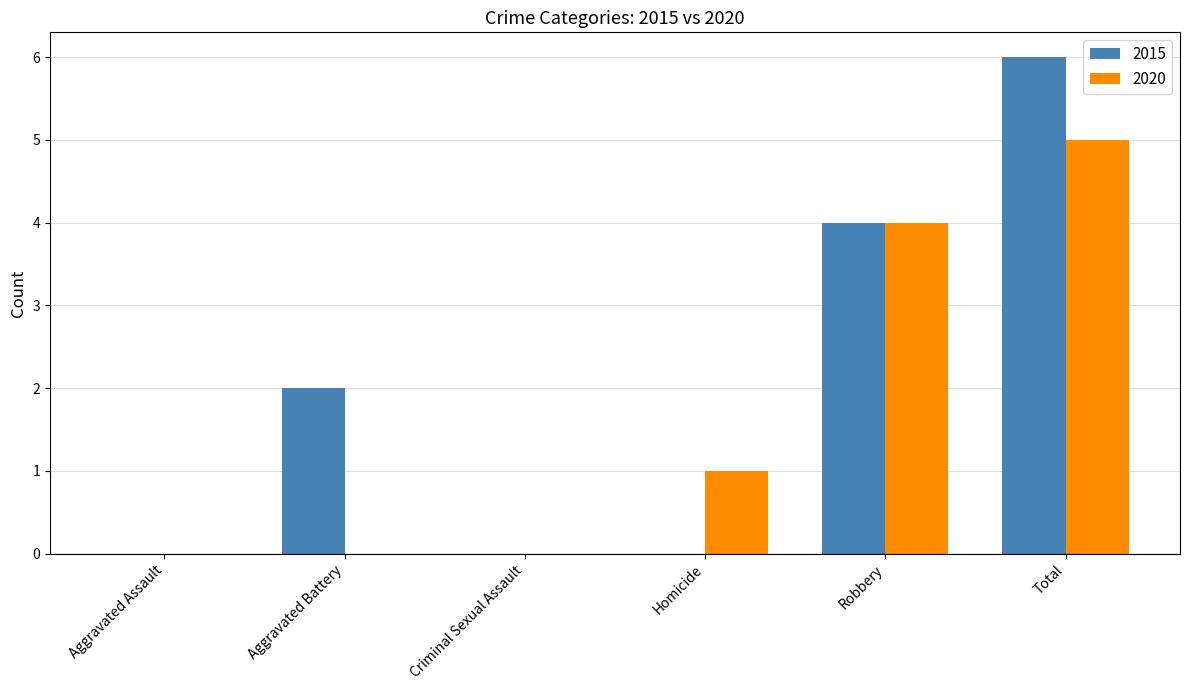

Count the 2020 values in the range 0 to 4.

5